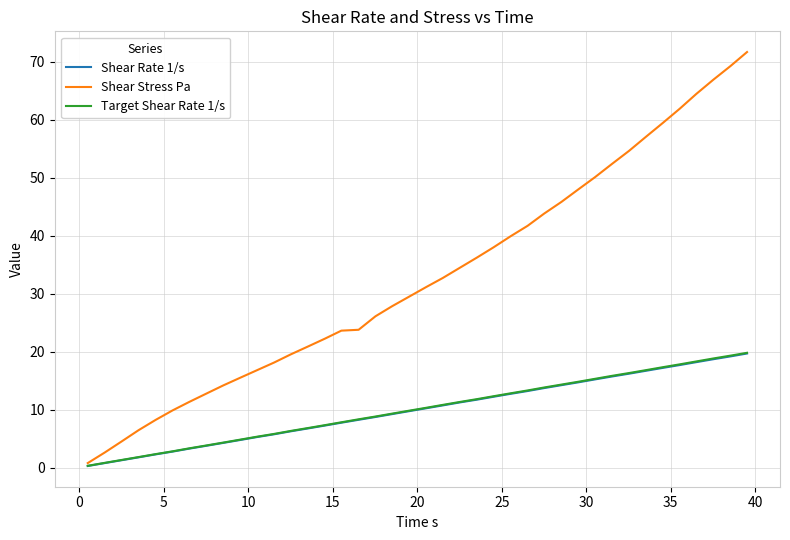

Which series has the largest total across all categories?

Shear Stress Pa